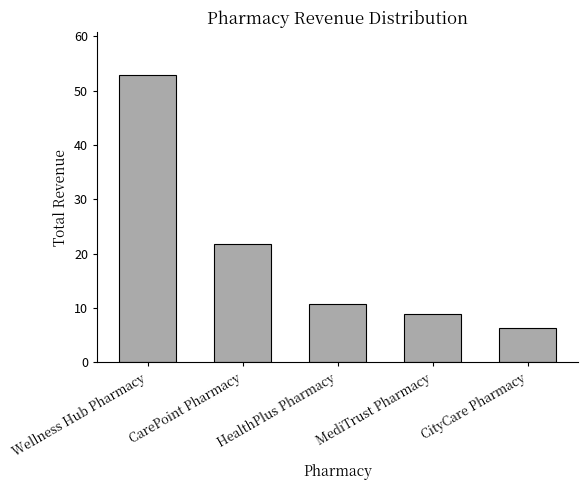

List the labels in order of value, smallest first.

CityCare Pharmacy, MediTrust Pharmacy, HealthPlus Pharmacy, CarePoint Pharmacy, Wellness Hub Pharmacy